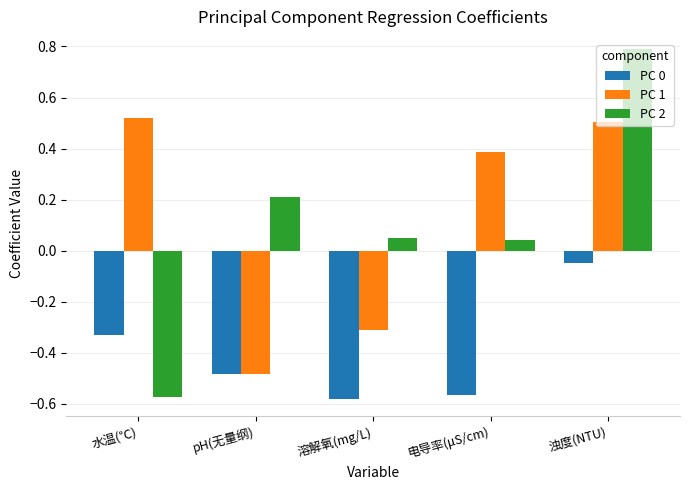

Between pH(无量纲) and 浊度(NTU), which series saw the biggest shift?

PC 1